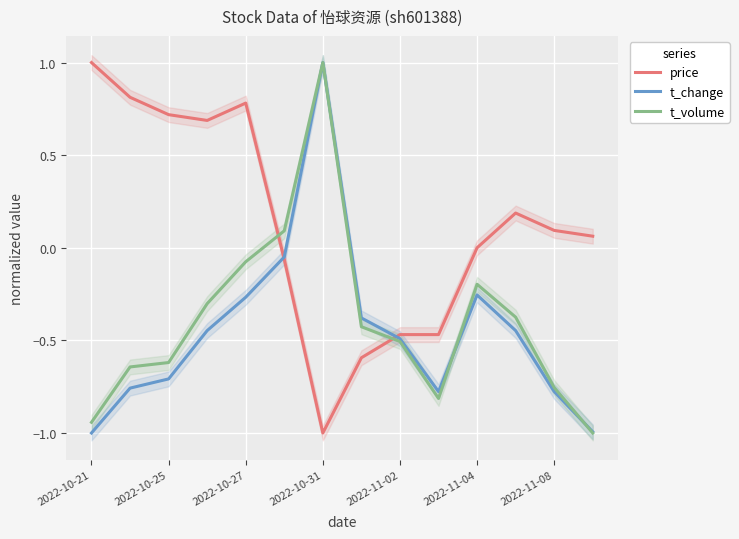

What is the average value of the t_change series?

-0.5